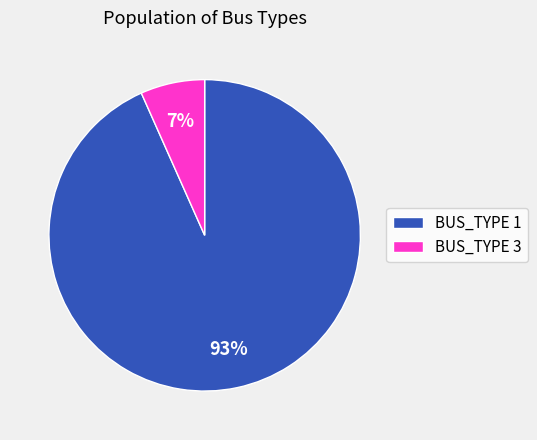

Is it true that BUS_TYPE 3 is 1% of the pie?

False